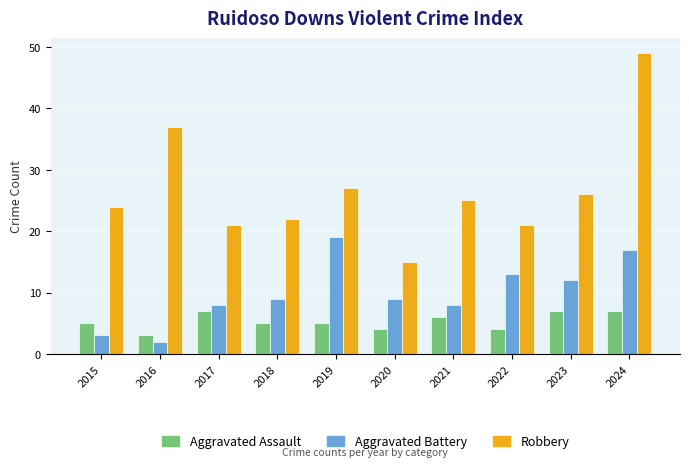

Does the chart contain stacked bars?

No